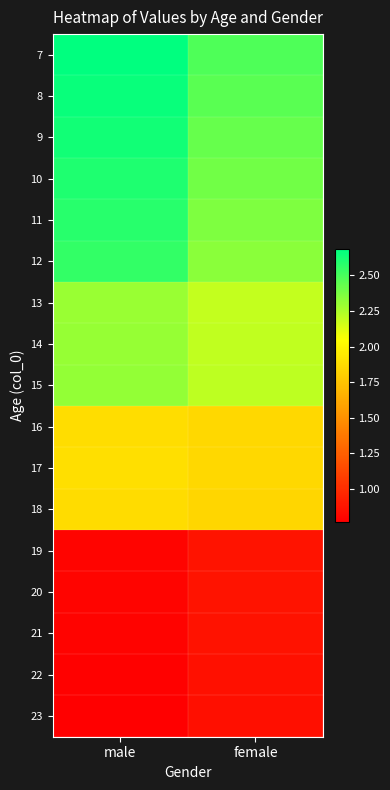

Which label corresponds to the smallest value in the chart?

male